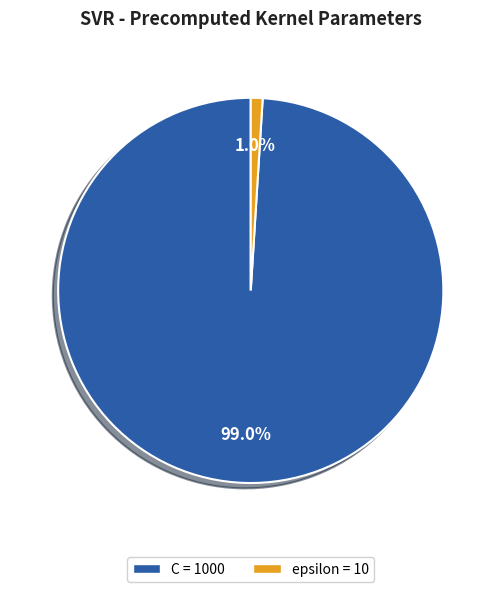

Count the number of slices in the pie.

2